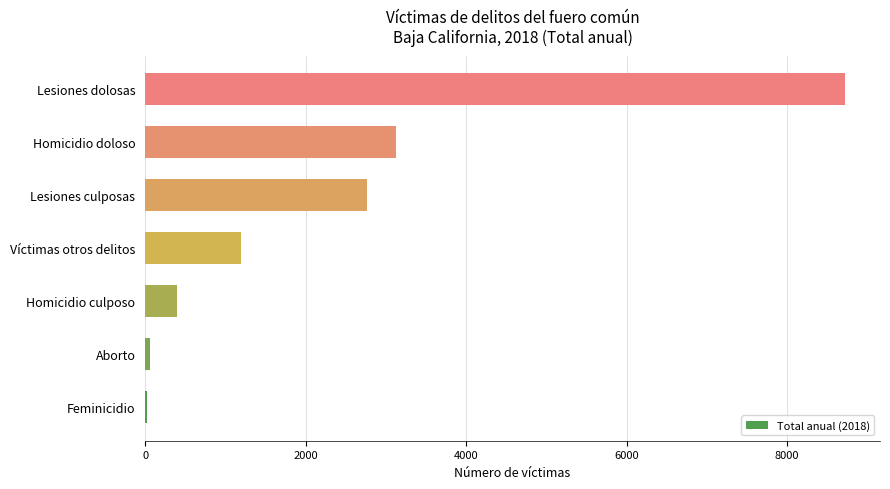

The value at Homicidio culposo is 680. True or false?

False